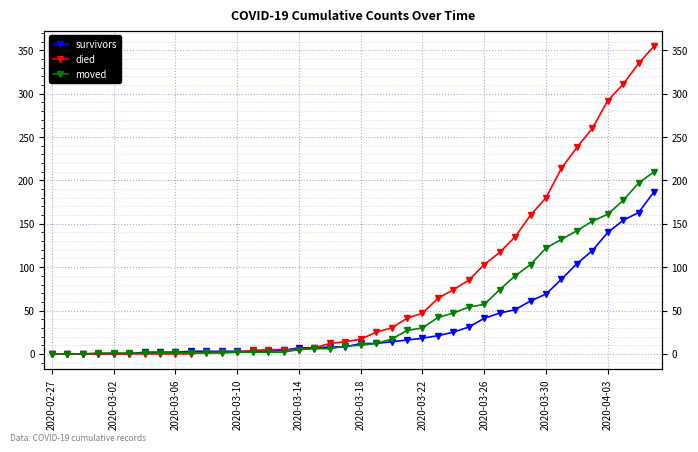

What is the value of the died point at the 24th from the left?

41